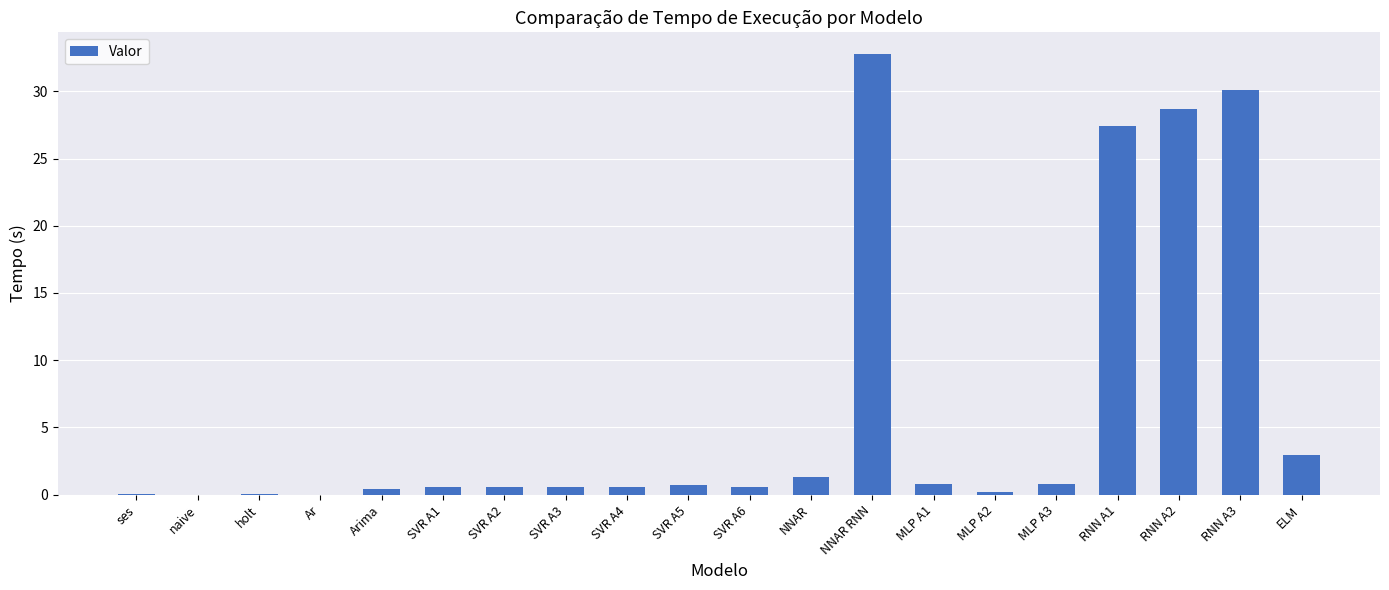

Which label corresponds to the largest value in the chart?

NNAR RNN